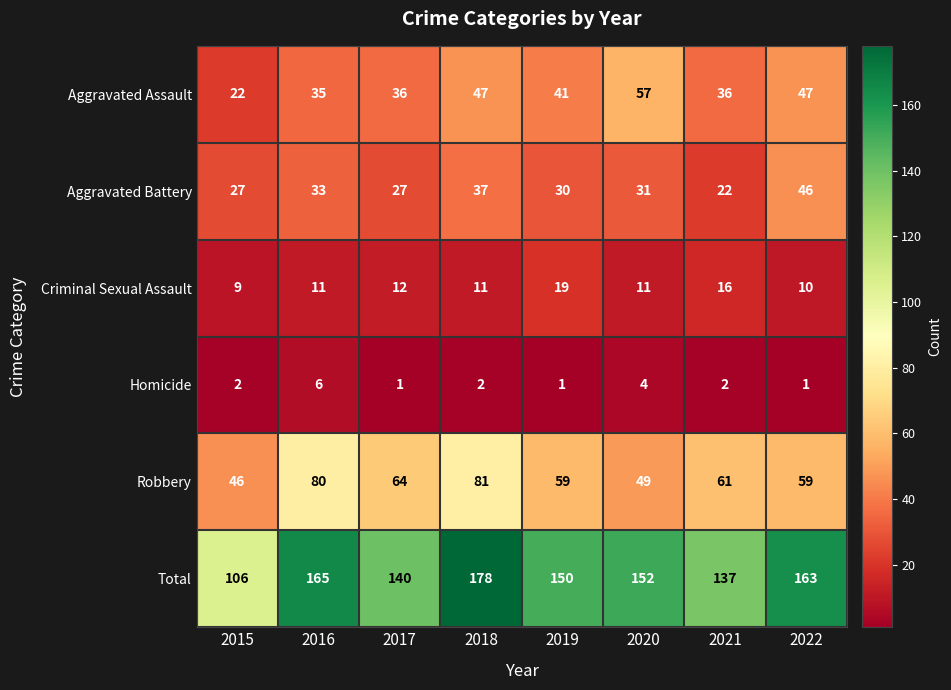

Count the number of data series in this chart.

6